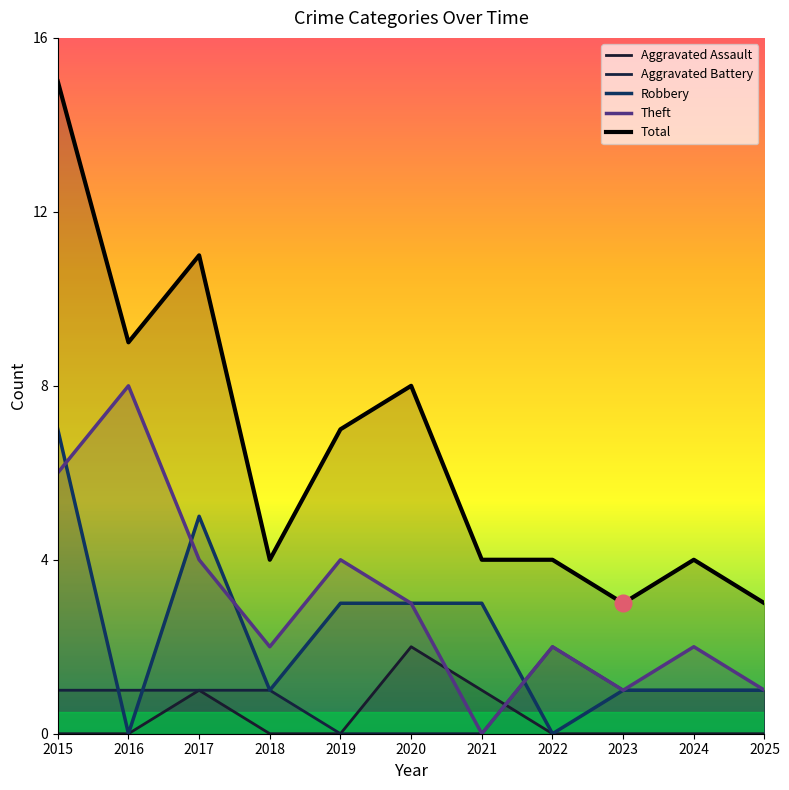

List the labels in order of Aggravated Assault value, smallest first.

2015, 2016, 2018, 2019, 2022, 2023, 2024, 2025, 2017, 2021, 2020